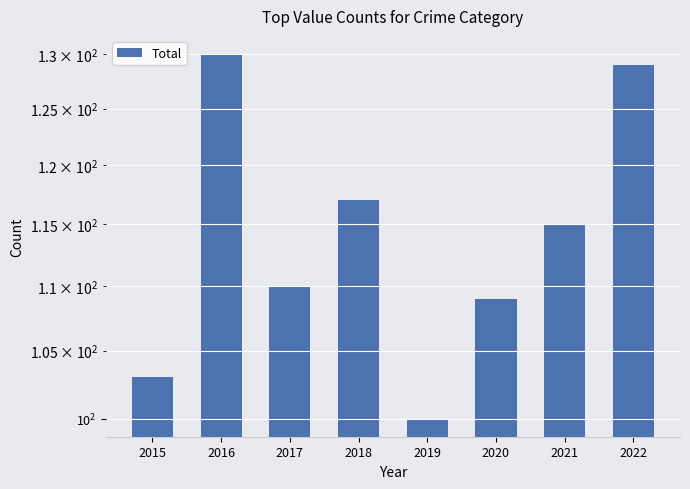

Reading right to left, what are all the values shown in this chart?

2022=129	2021=115	2020=109	2019=100	2018=117	2017=110	2016=130	2015=103